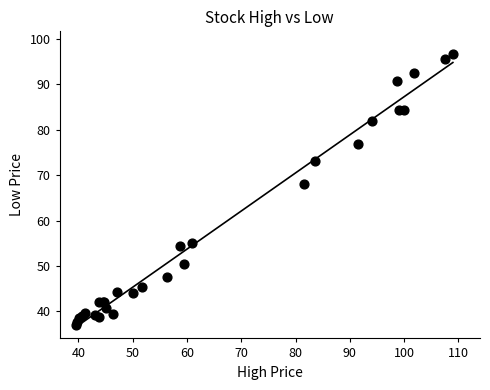

What Y value in the scatter plot is closest to 66?

68.0